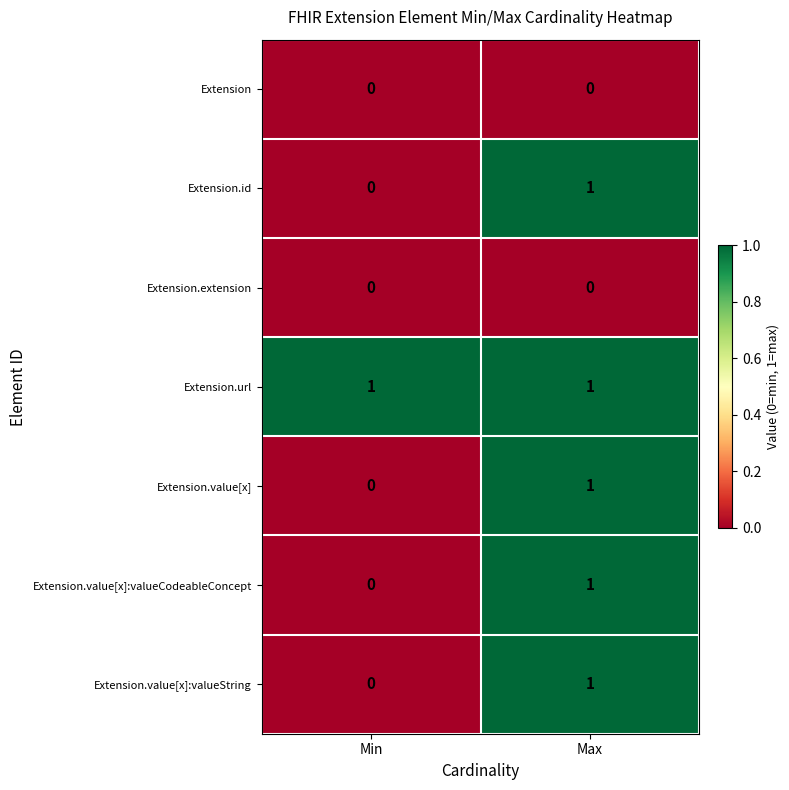

How many series are shown in this chart?

7